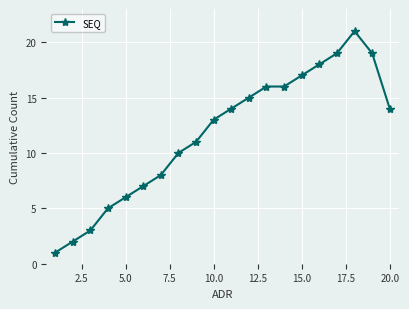

What is the greatest value displayed?

21